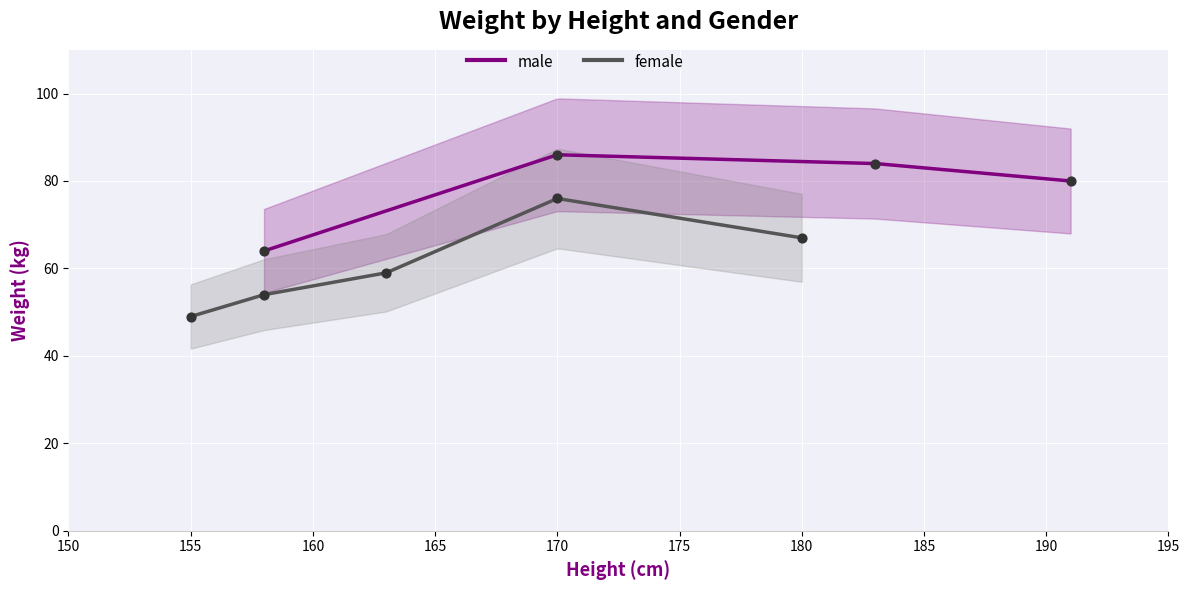

What is the lowest value of the male series?

64.0